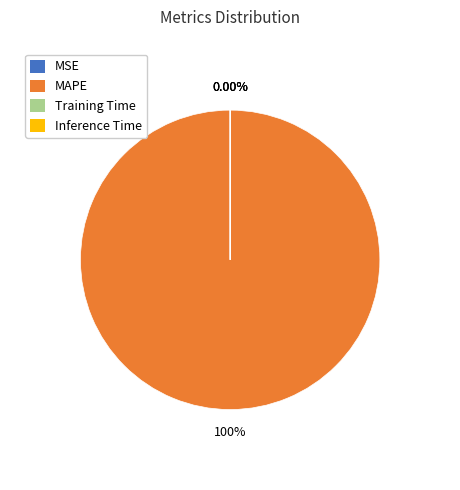

Which category has the smallest portion of the pie?

Inference Time